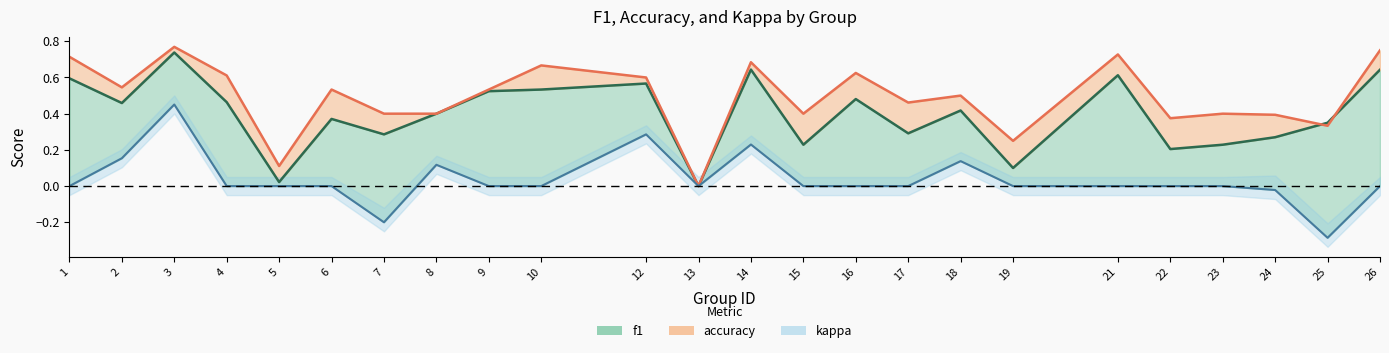

What is the minimum value for kappa?

-0.3